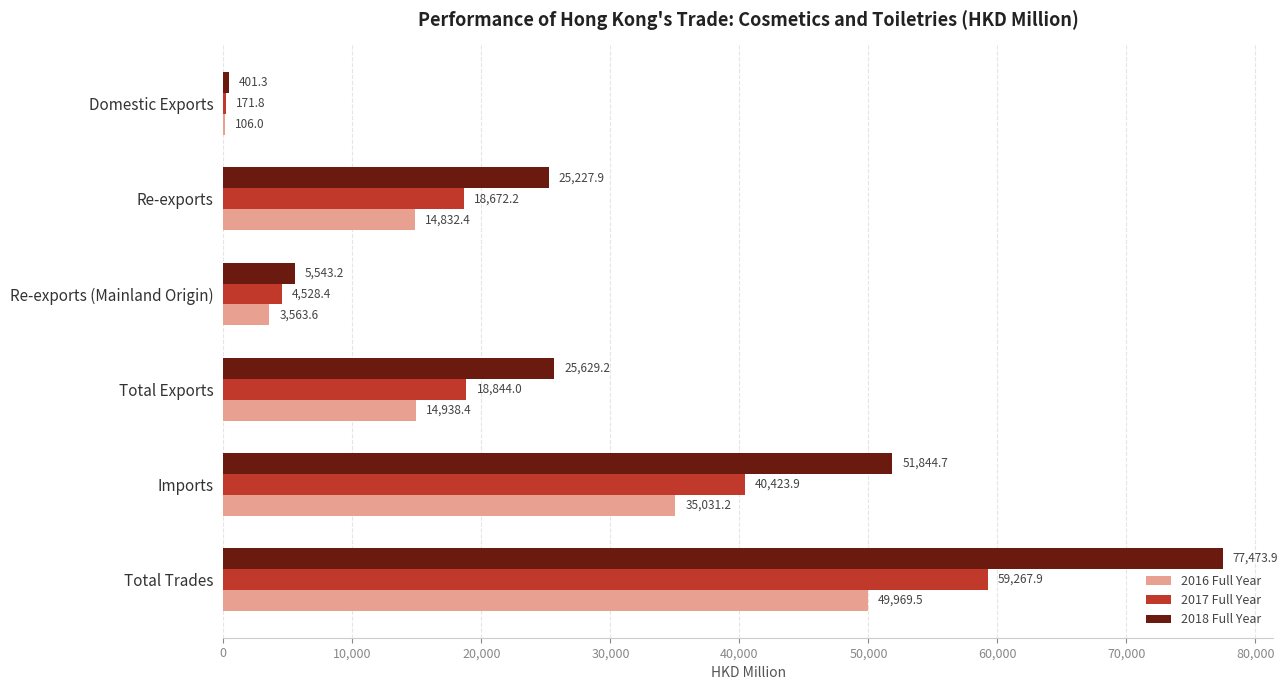

What is the sum of the 2018 Full Year values at Domestic Exports and Re-exports (Mainland Origin)?

5944.5